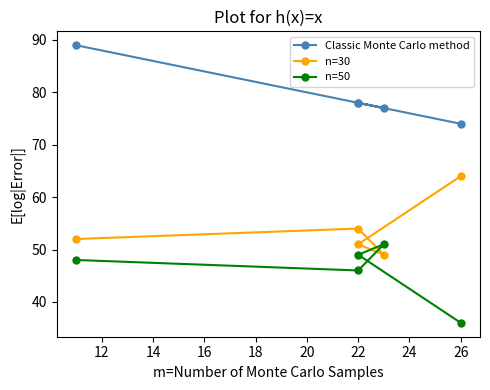

Read the n=50 value at 22, to the nearest 10.

50